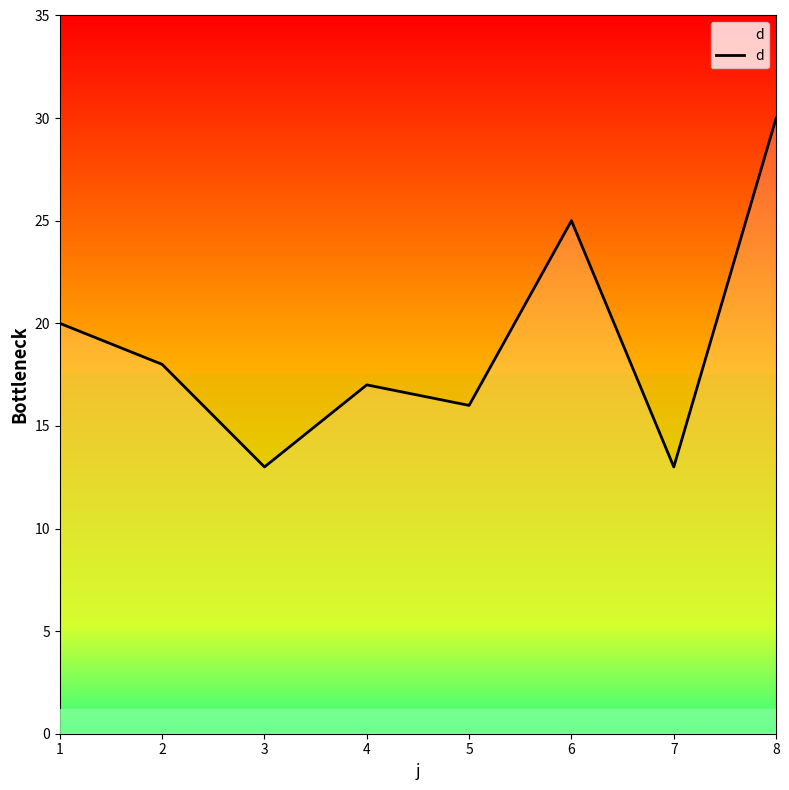

Approximately how many times larger is the value at 7 compared to 6?

0.5